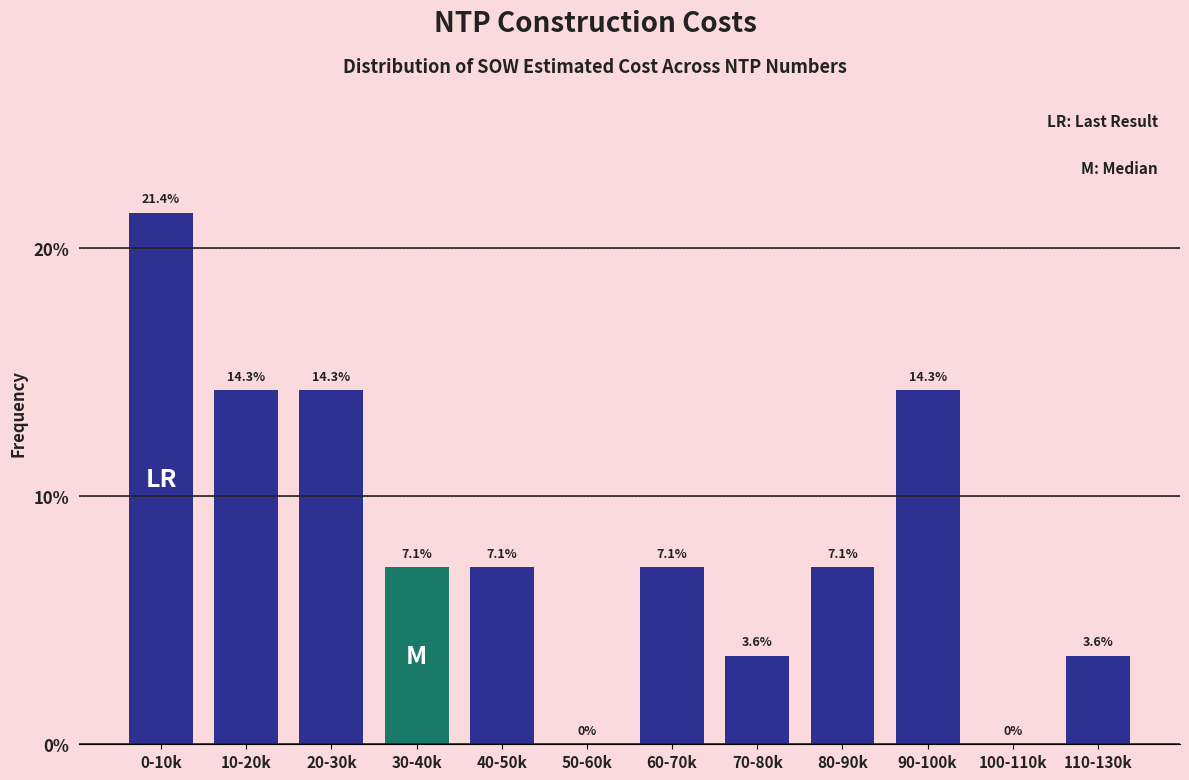

Reading right to left, list all the values displayed in this chart.

110-130k=3.6	100-110k=0.0	90-100k=14.3	80-90k=7.1	70-80k=3.6	60-70k=7.1	50-60k=0.0	40-50k=7.1	30-40k=7.1	20-30k=14.3	10-20k=14.3	0-10k=21.4